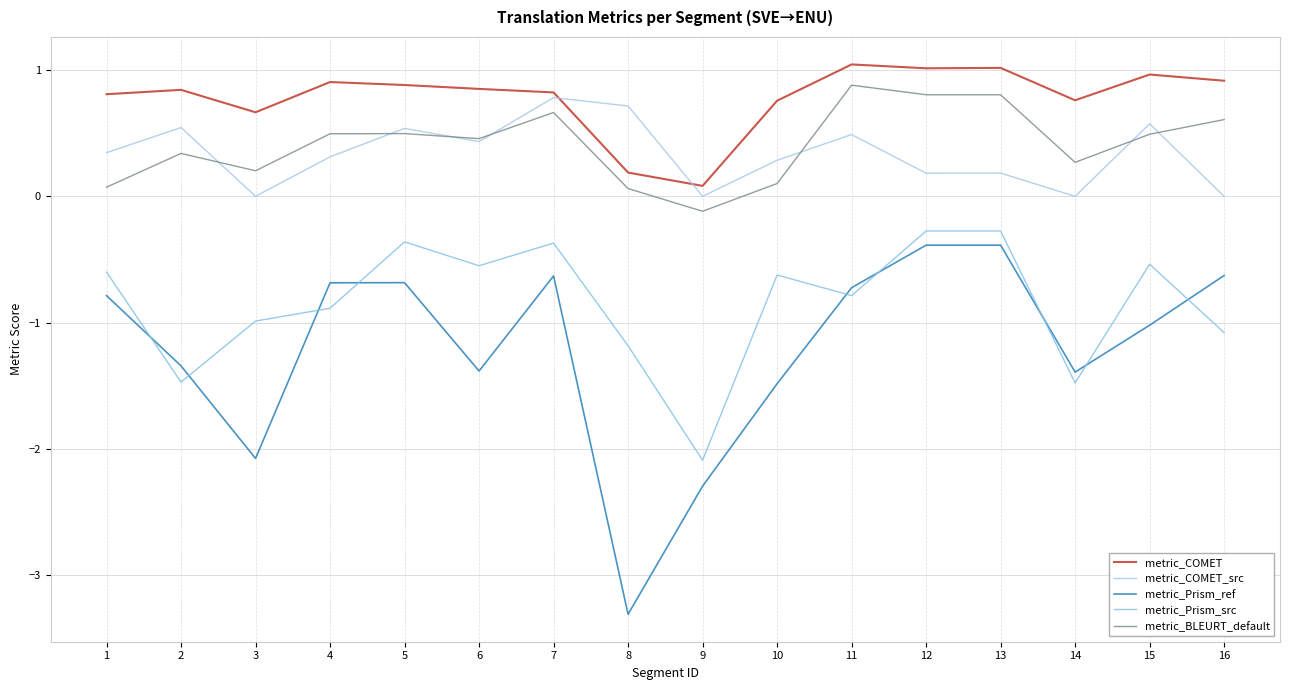

What is the highest value of the metric_COMET series?

1.0